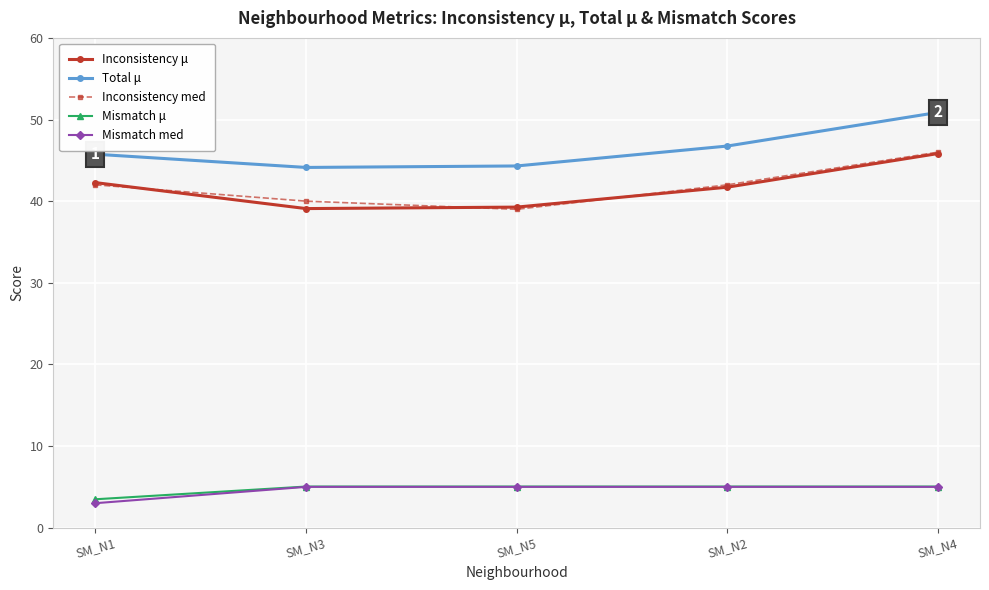

What is the approximate value of Inconsistency med at SM_N1?

42.0